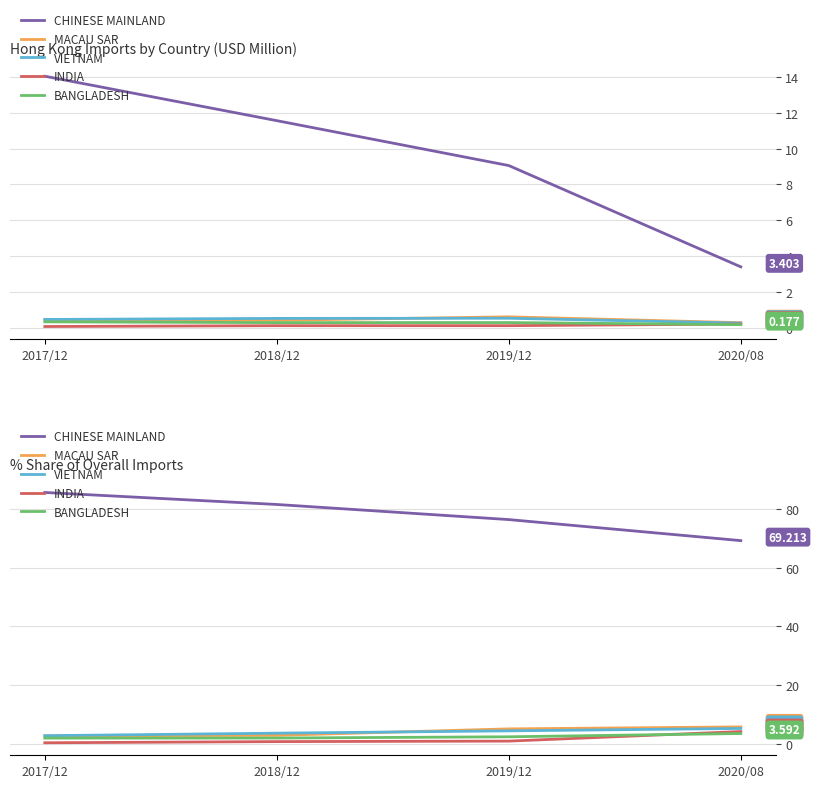

Reading left to right, extract all data points from this chart.

CHINESE MAINLAND: 2017/12=85.6	2018/12=81.5	2019/12=76.4	2020/08=69.2
MACAU SAR: 2017/12=2.8	2018/12=3.0	2019/12=5.2	2020/08=5.8
VIETNAM: 2017/12=2.8	2018/12=3.7	2019/12=4.5	2020/08=5.3
INDIA: 2017/12=0.4	2018/12=0.8	2019/12=1.0	2020/08=4.3
BANGLADESH: 2017/12=2.0	2018/12=2.1	2019/12=2.5	2020/08=3.6